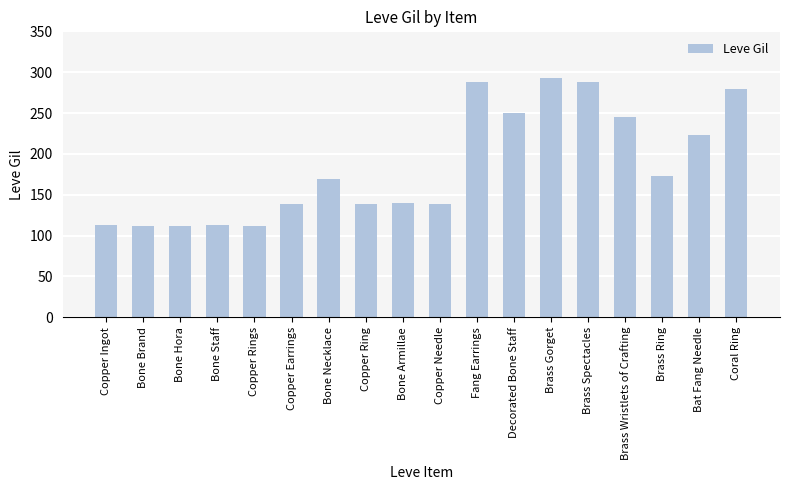

What is the maximum value shown in the chart?

293